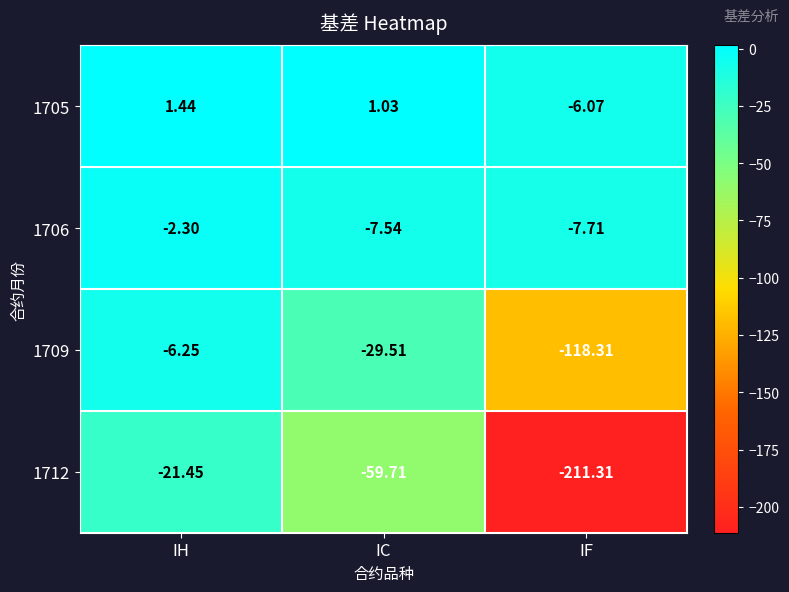

Which series has the largest total across all categories?

1705